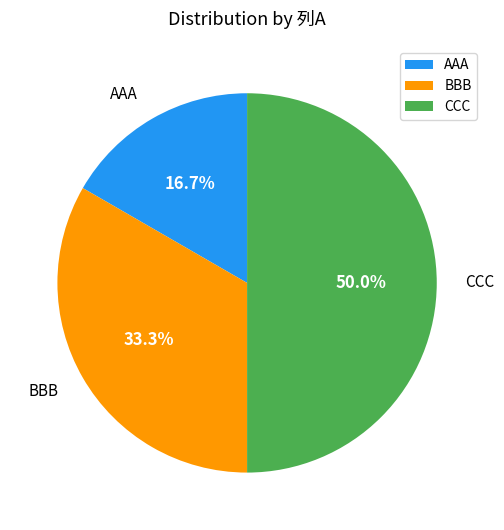

Does AAA account for over 50% of the chart?

No